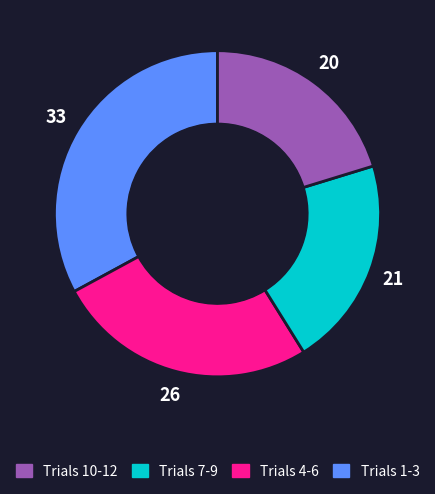

Is there a majority slice in this chart?

No